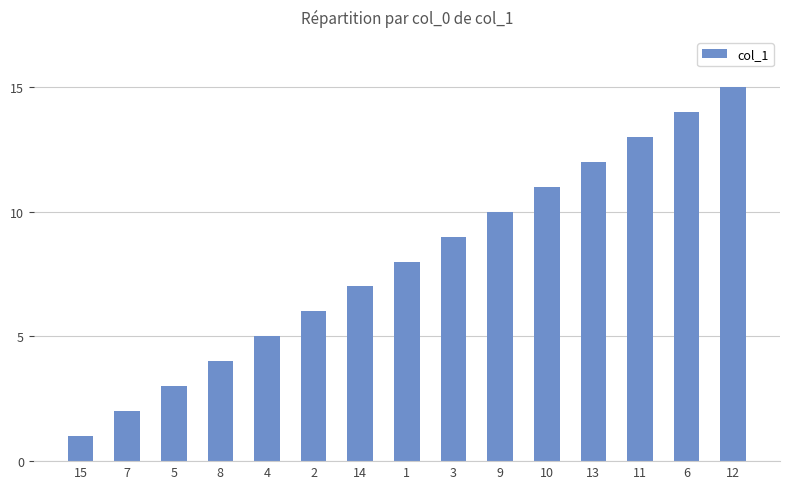

How many values are below 8?

7